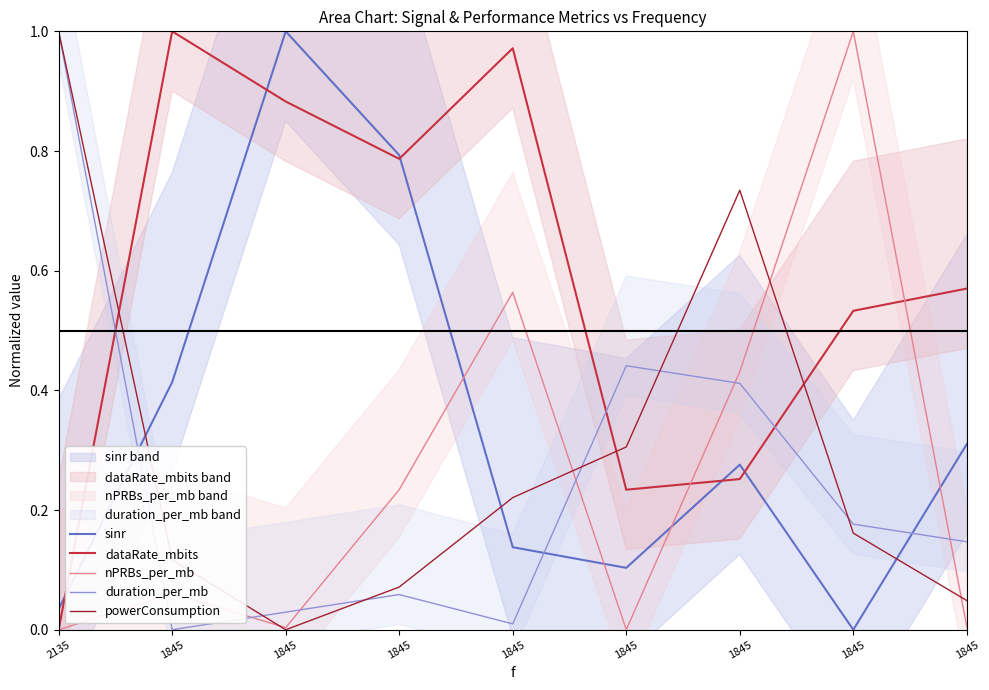

The value of dataRate_mbits at 1845 is 0.9. True or false?

True